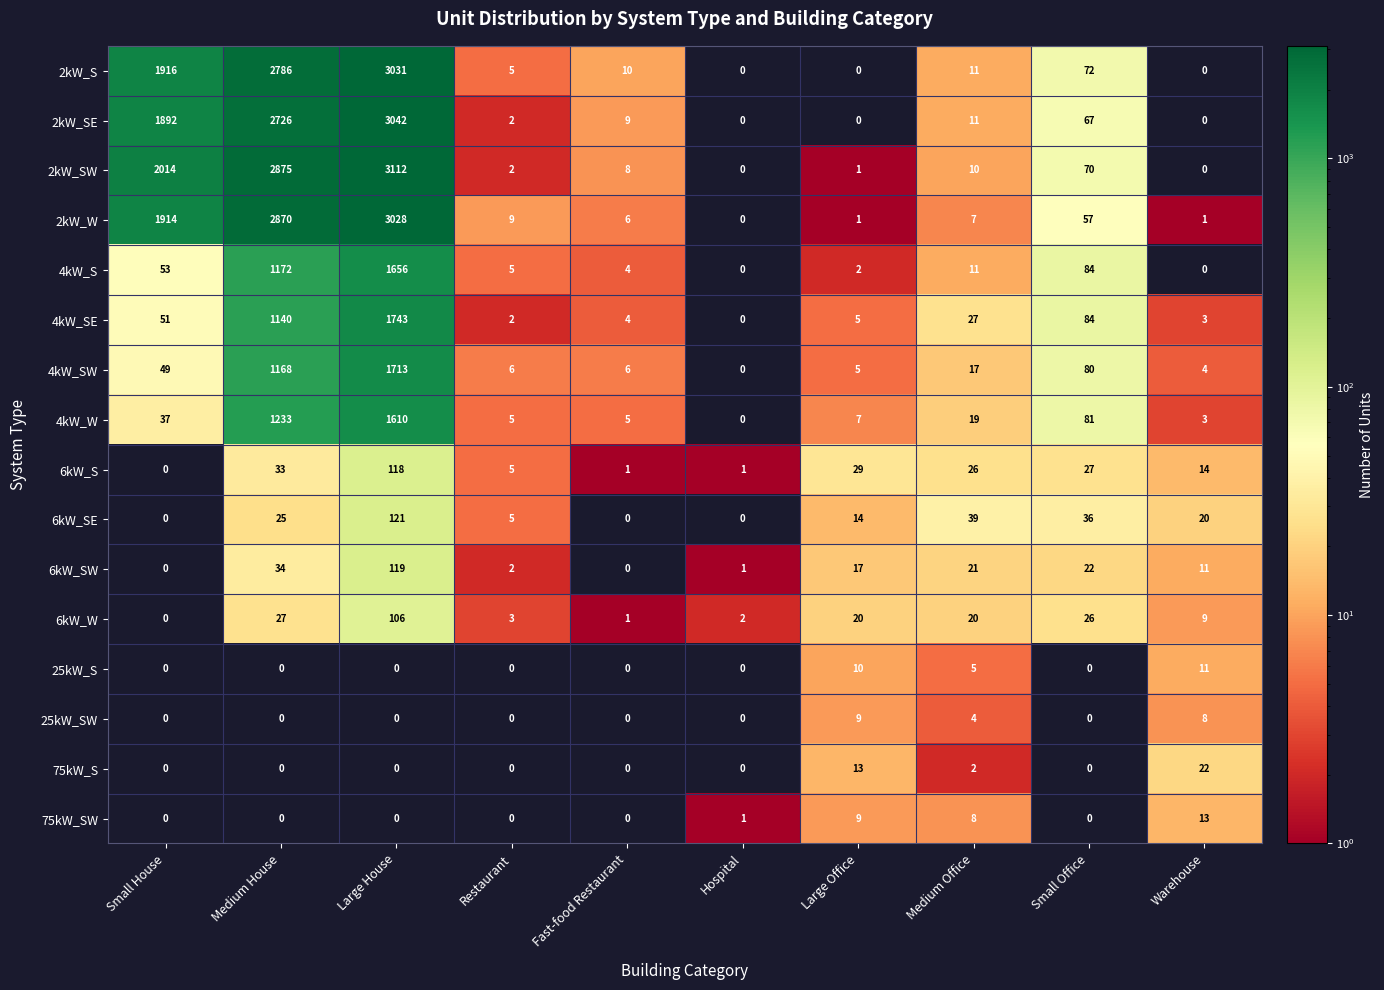

List the series in order of their peak value, highest first.

2kW_SW, 2kW_SE, 2kW_S, 2kW_W, 4kW_SE, 4kW_SW, 4kW_S, 4kW_W, 6kW_SE, 6kW_SW, 6kW_S, 6kW_W, 75kW_S, 75kW_SW, 25kW_S, 25kW_SW